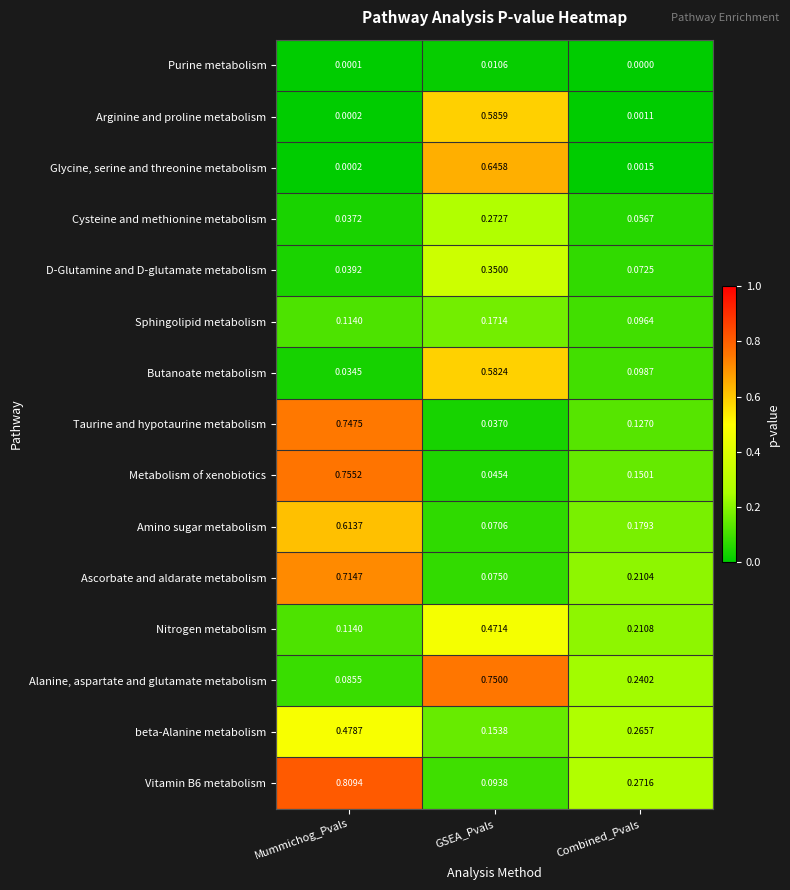

List the labels in order of Cysteine and methionine metabolism value, largest first.

GSEA_Pvals, Combined_Pvals, Mummichog_Pvals